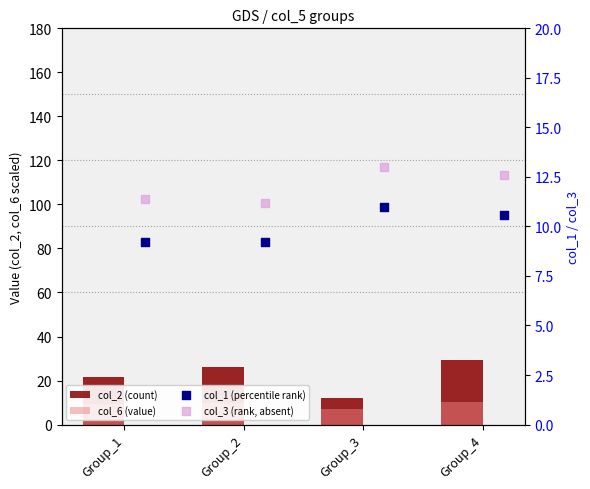

What are all the series names shown in the legend?

col_2 (count), col_6 (value), col_1 (percentile rank), col_3 (rank, absent)